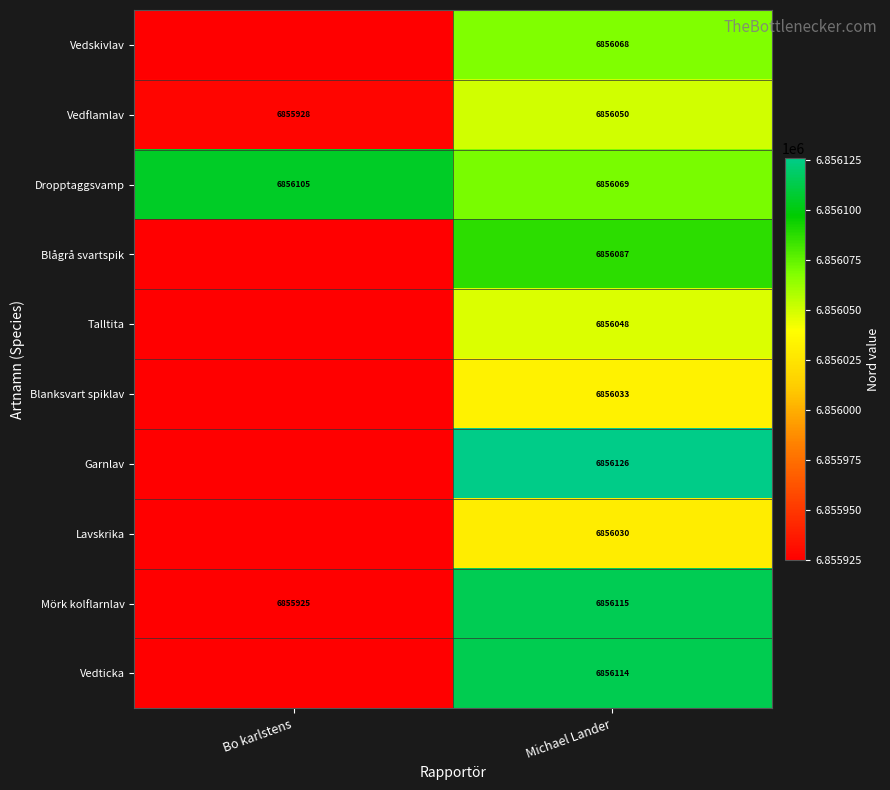

Which has a higher value, Bo karlstens or Michael Lander?

Michael Lander